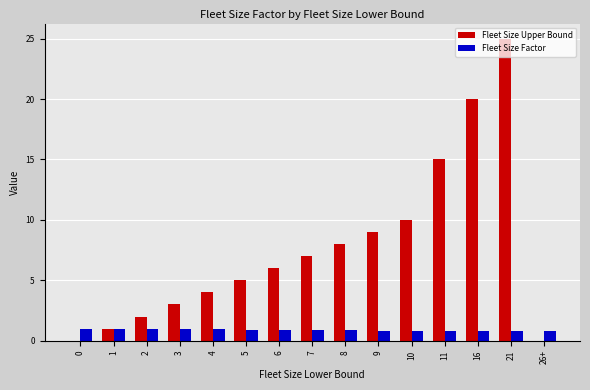

What is the sum of the Fleet Size Factor values at 11 and 21?

1.6